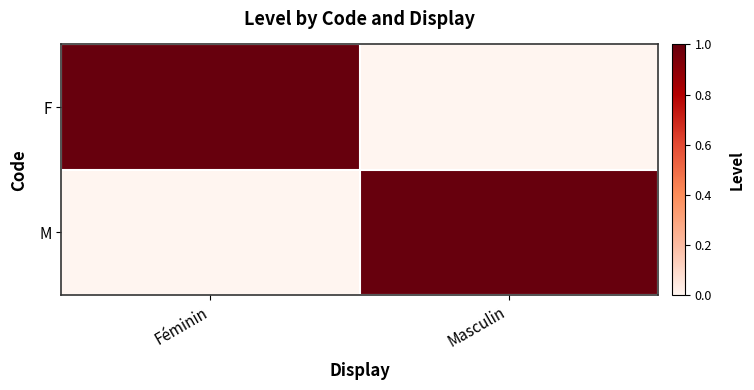

Reading left to right, transcribe all the data shown in this chart.

F: Féminin=1	Masculin=0
M: Féminin=0	Masculin=1